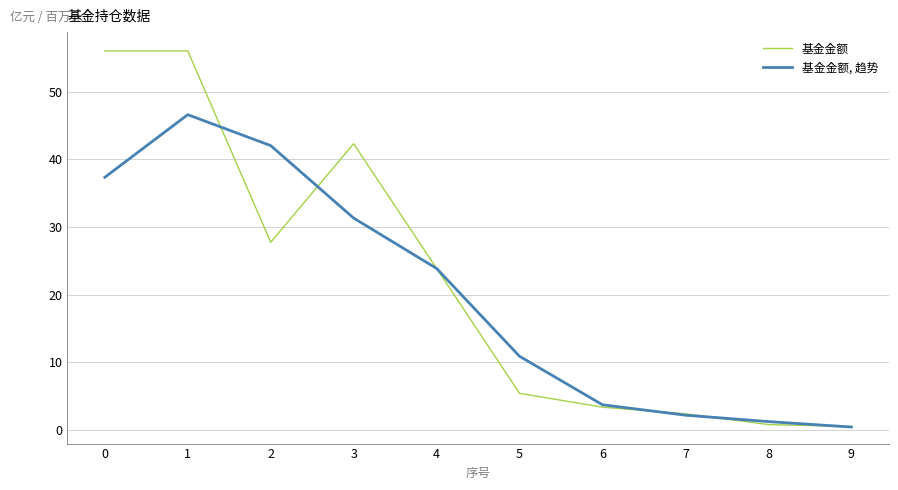

Reading left to right, transcribe all the data shown in this chart.

基金金额: 56.0	56.0	27.8	42.3	23.9	5.4	3.4	2.4	0.8	0.5
基金金额, 趋势: 37.3	46.6	42.0	31.3	23.9	10.9	3.7	2.2	1.2	0.4